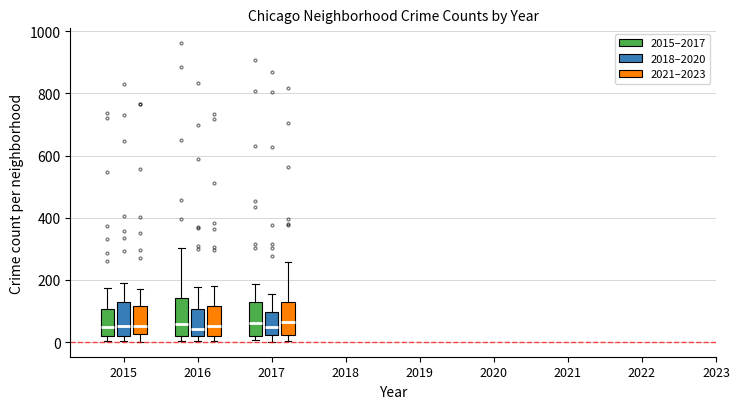

Reading left to right, transcribe this box plot: for each box, give where its median line is, the range the box spans, and where its two whiskers end, as read against the y-axis. The values are not printed on the chart, so give them approximately, as read against the axis.

2015 (2015–2017): median 40, box 20 to 100, whiskers 0 to 180
2015 (2018–2020): median 60, box 20 to 120, whiskers 0 to 180
2015 (2021–2023): median 60, box 20 to 120, whiskers 0 to 180
2016 (2015–2017): median 60, box 20 to 140, whiskers 0 to 300
2016 (2018–2020): median 40, box 20 to 100, whiskers 0 to 180
2016 (2021–2023): median 60, box 20 to 120, whiskers 0 to 180
2017 (2015–2017): median 60, box 20 to 140, whiskers 0 to 180
2017 (2018–2020): median 60, box 20 to 100, whiskers 0 to 160
2017 (2021–2023): median 60, box 20 to 120, whiskers 0 to 260